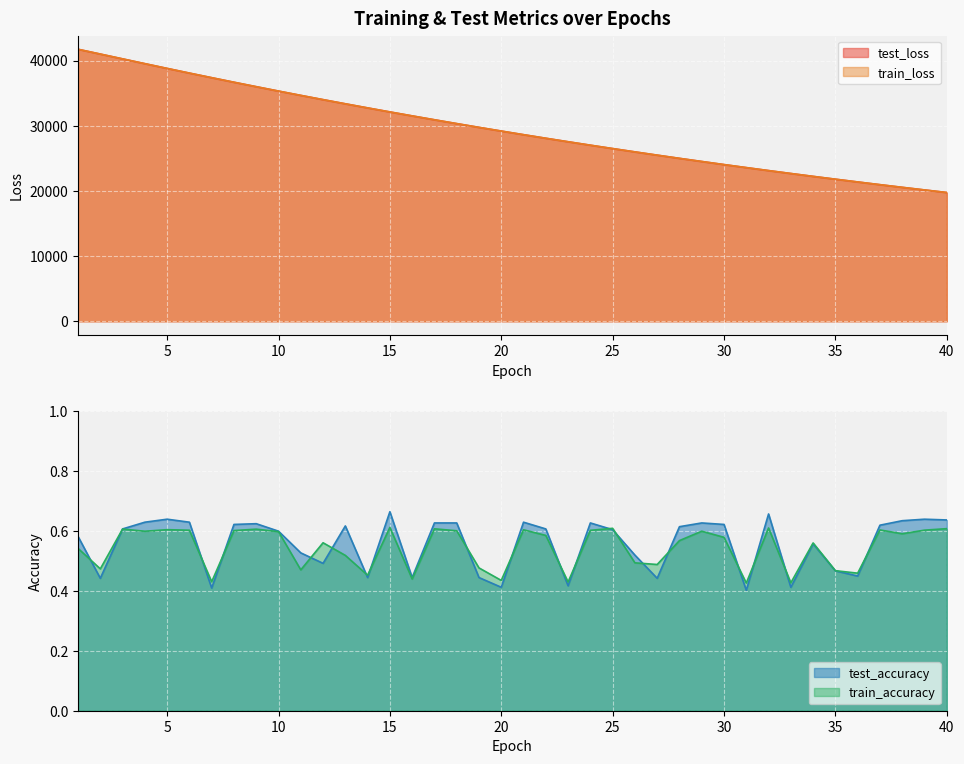

What is the difference between the highest and lowest values at 24?

27016.3